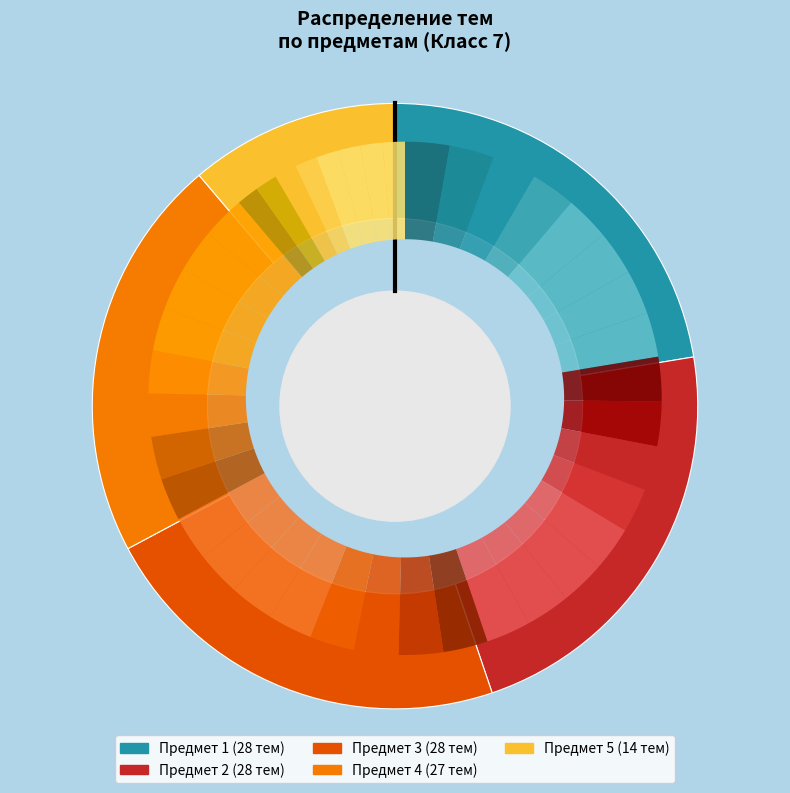

Does any single category account for the majority?

No